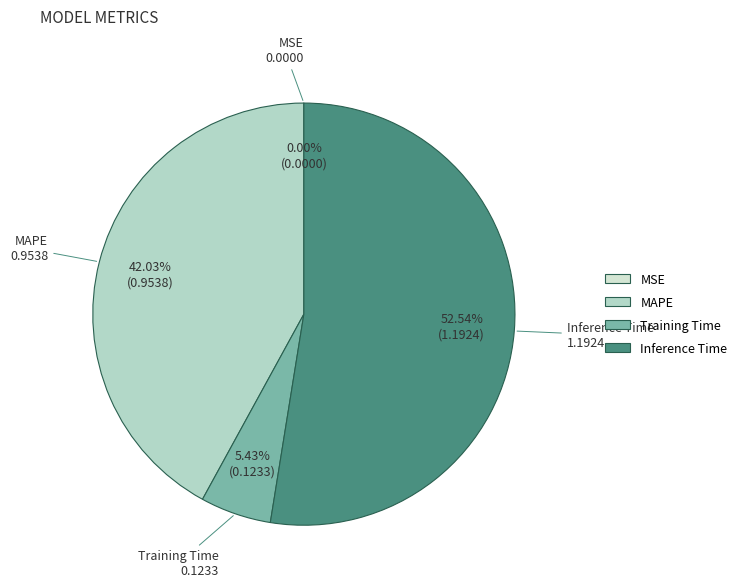

What percentage is the Training Time slice, to the nearest percent?

5%